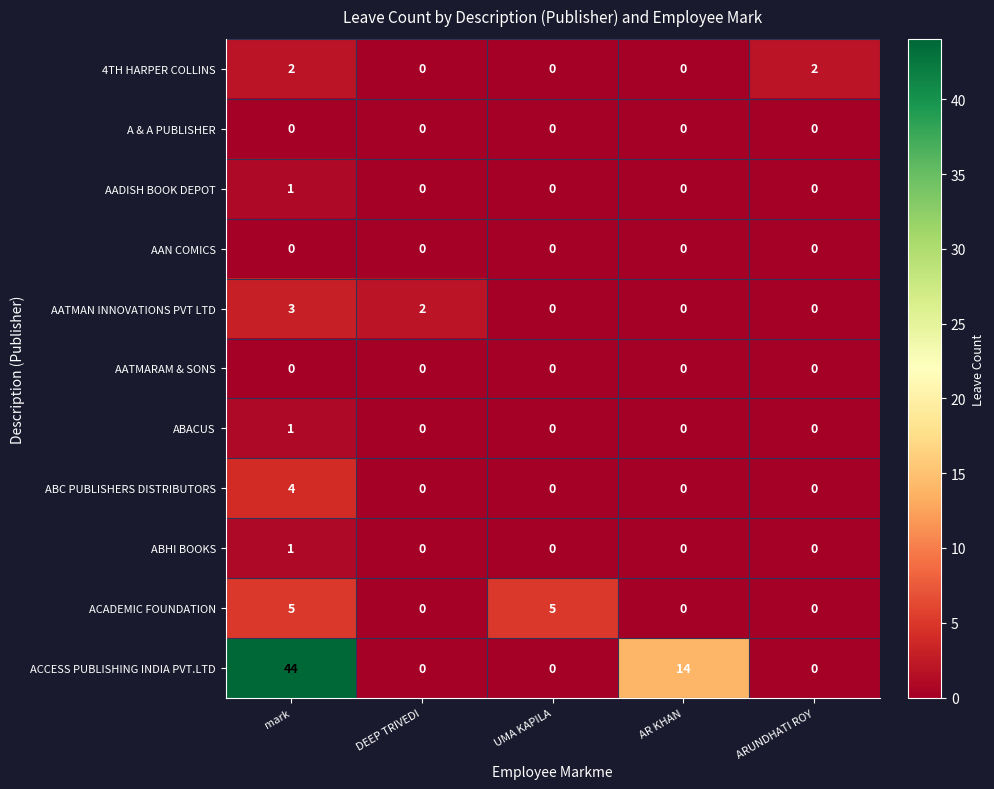

Which series has the widest spread of values?

ACCESS PUBLISHING INDIA PVT.LTD